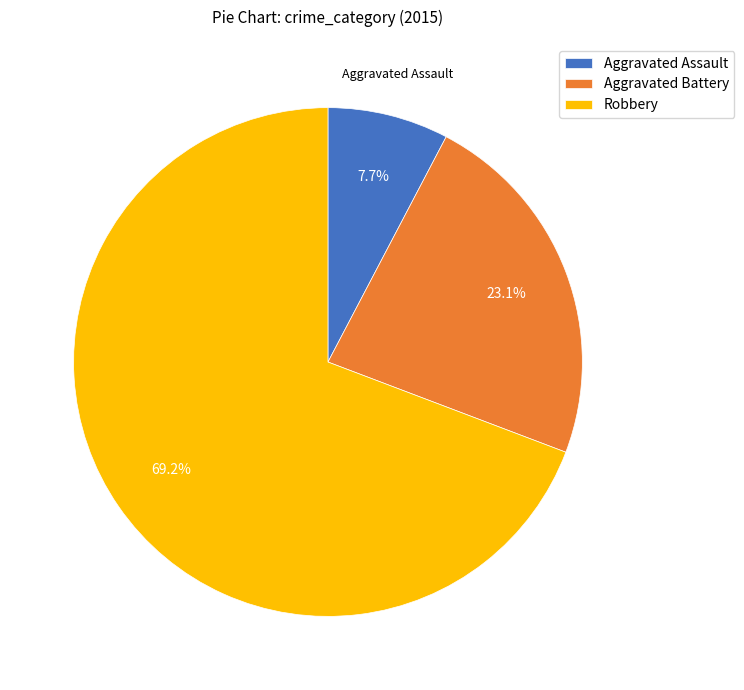

Which category has the biggest portion of the pie?

Robbery